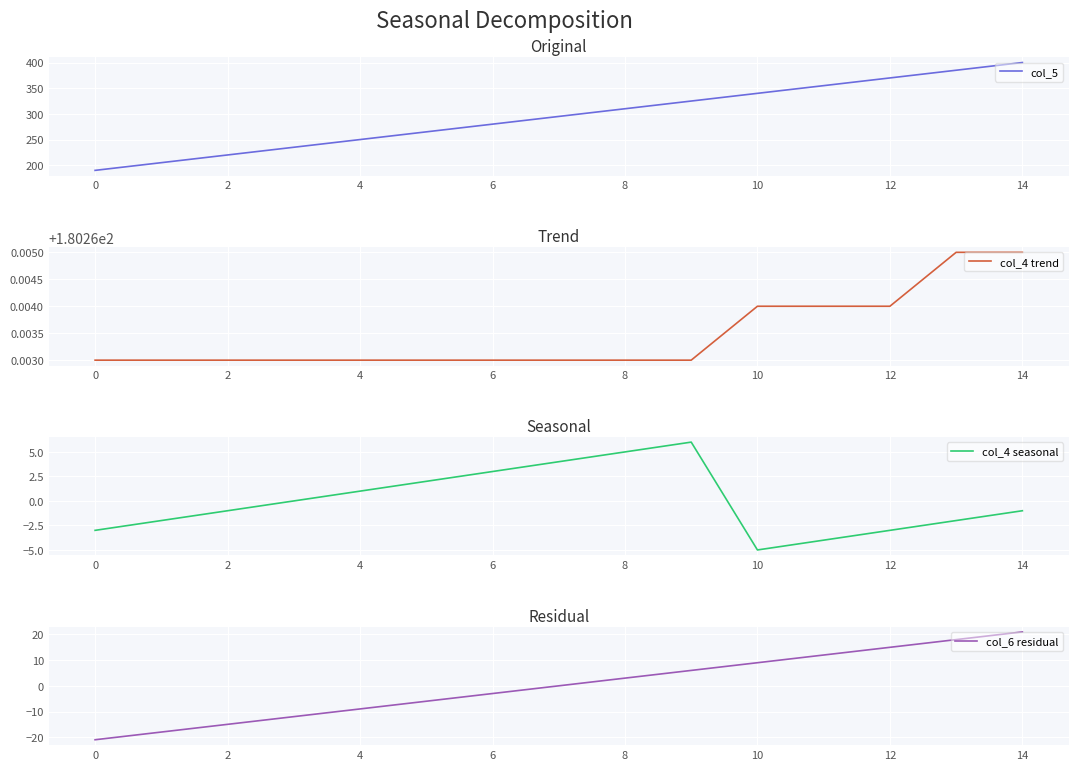

Does the chart display data point markers on the line(s)?

No